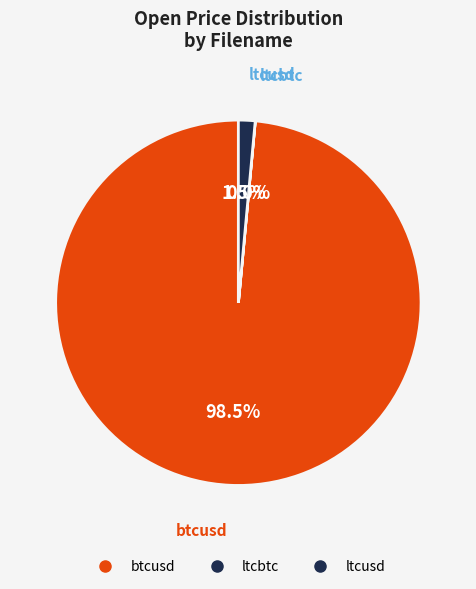

The ltcbtc slice represents 1% of the pie. True or false?

False